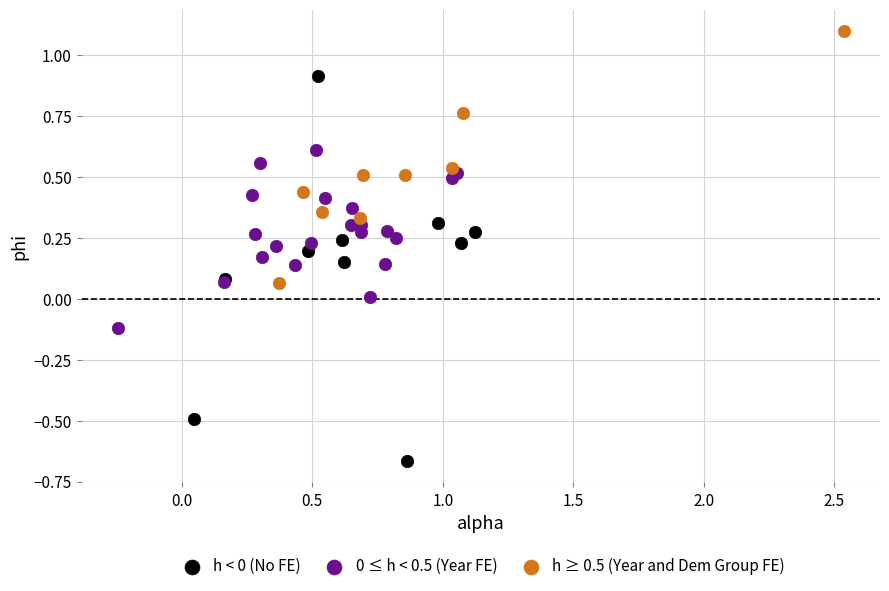

Which series contains the highest Y value?

h ≥ 0.5 (Year and Dem Group FE)